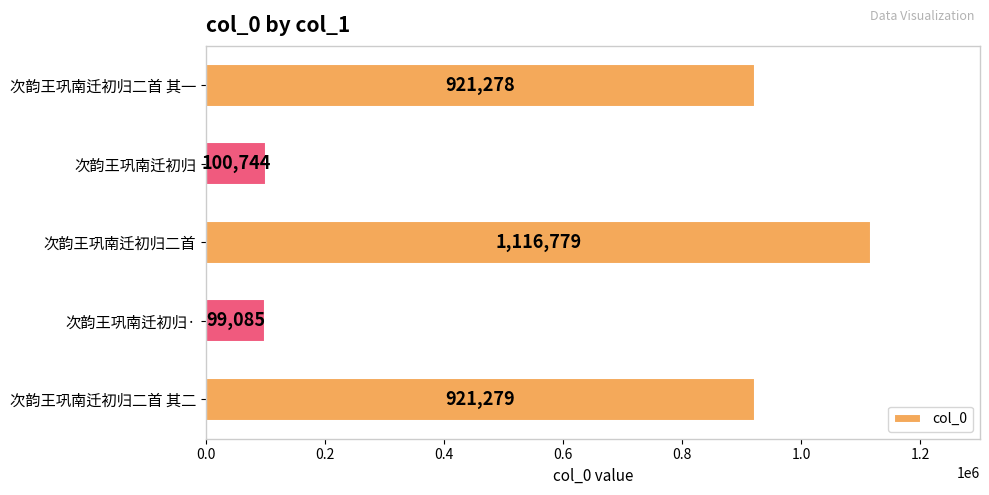

How many bars are there in total?

5